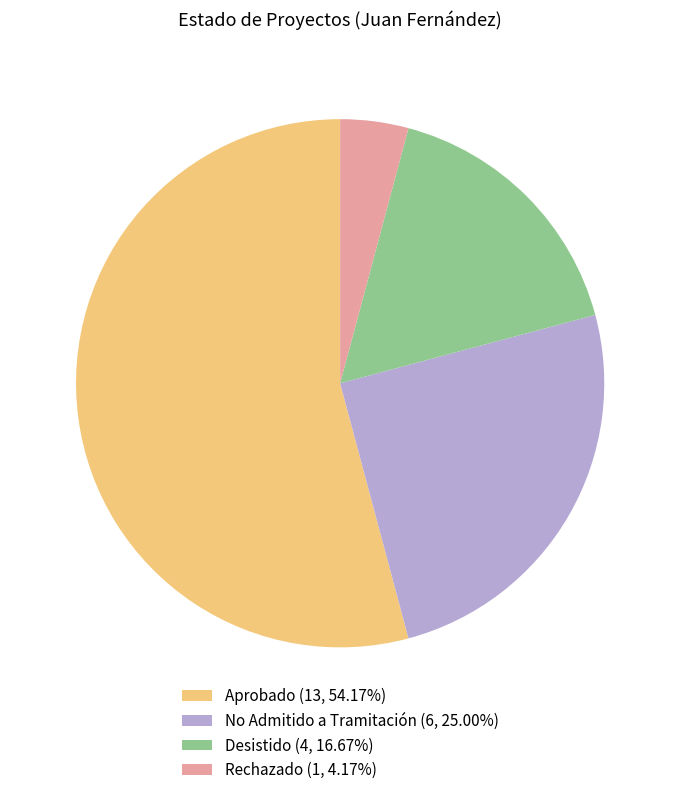

How many segments does this pie chart have?

4